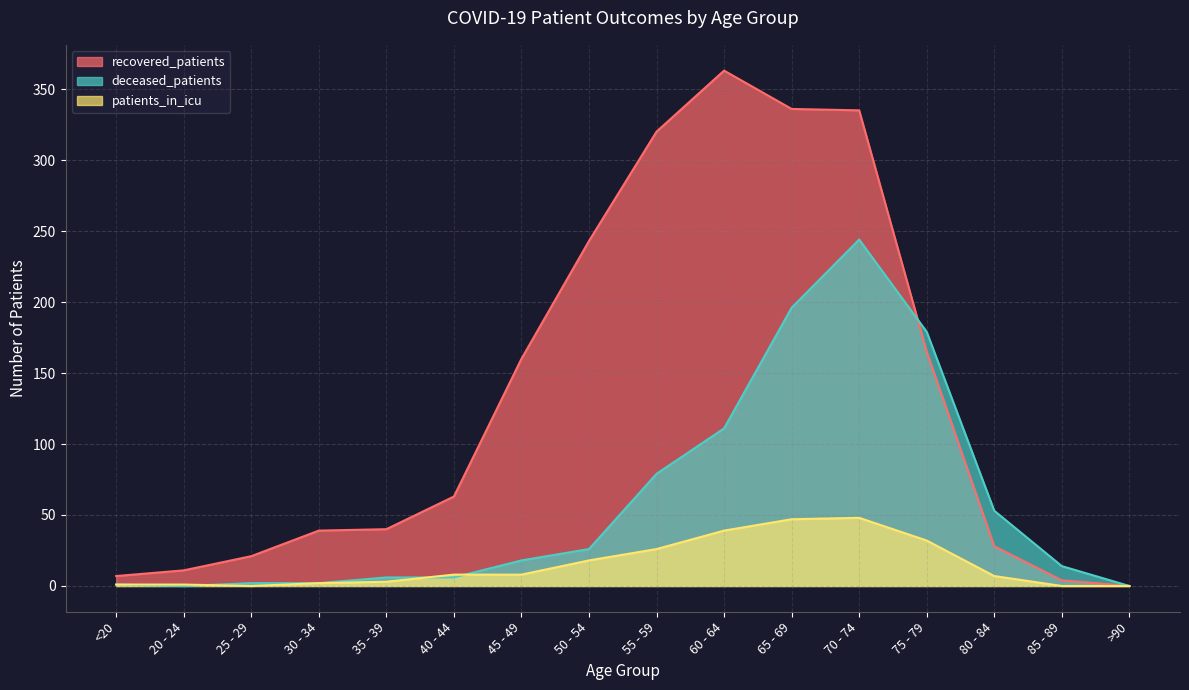

The value of recovered_patients at 20 - 24 is 11. True or false?

True